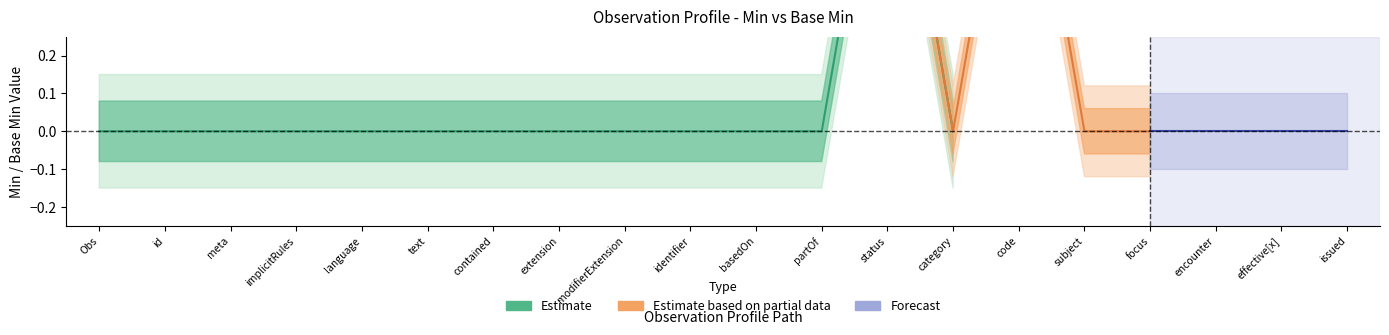

True or false: Estimate based on partial data and Forecast cross at least once.

False